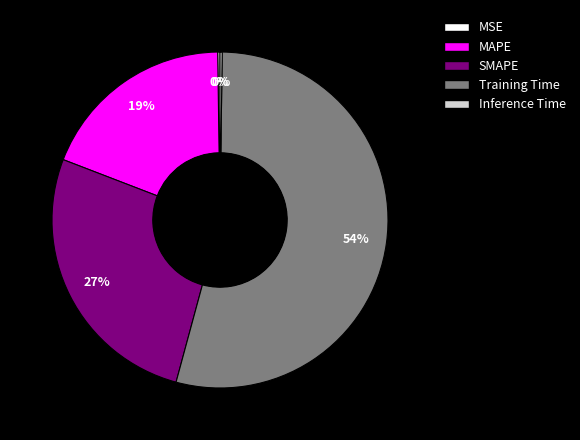

To the nearest percent, what is the average slice percentage?

20%